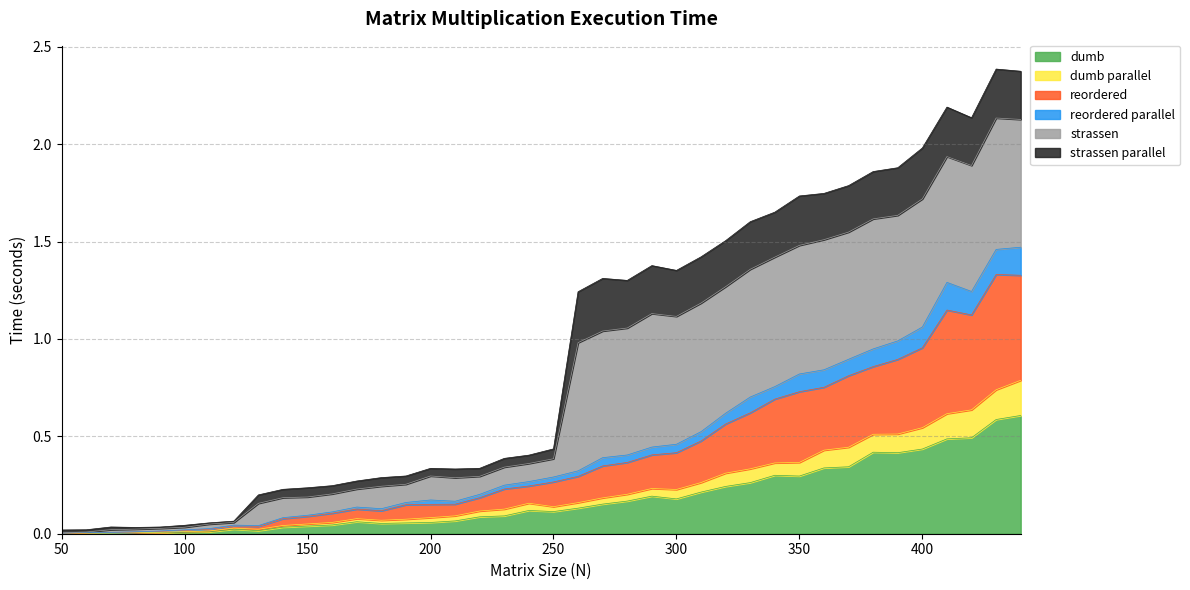

The value of dumb at 300 is 0.2. True or false?

True